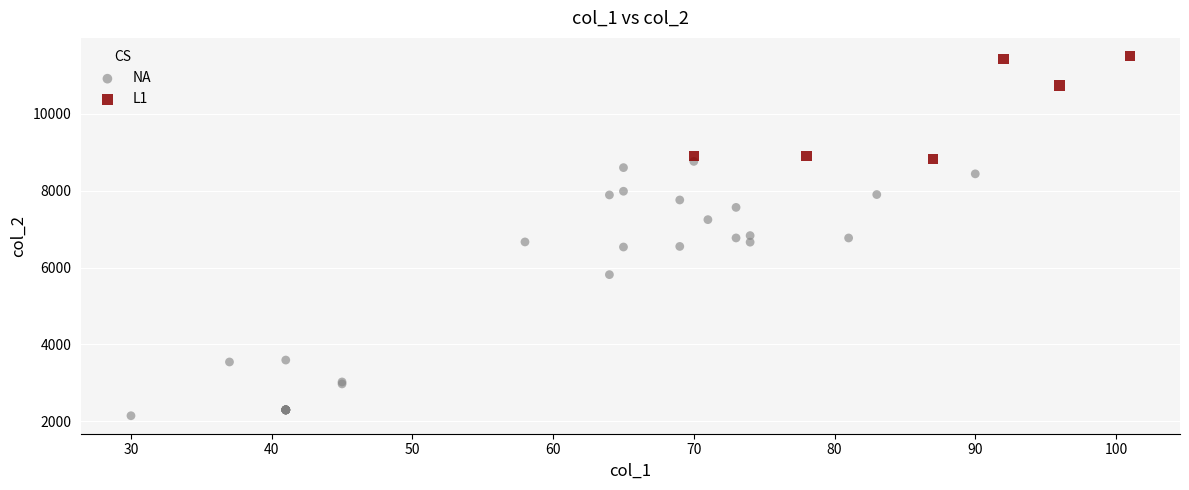

Which series reaches the maximum Y coordinate?

L1